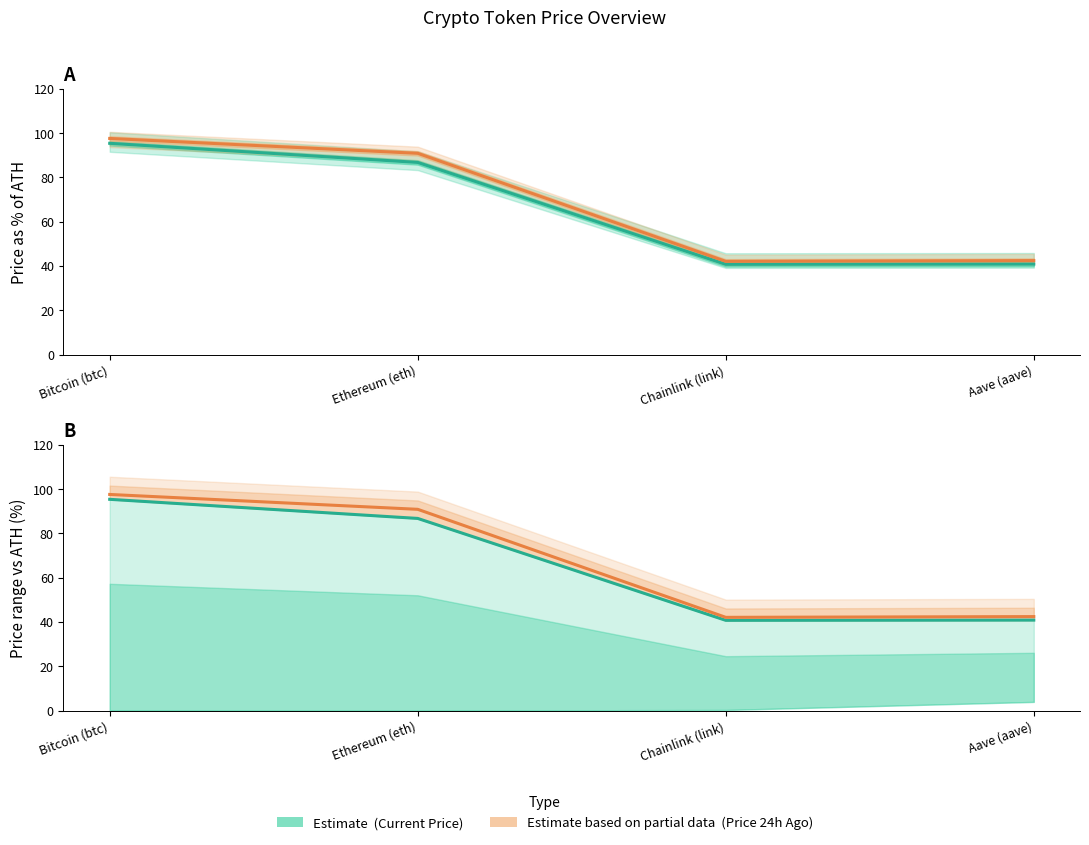

What position from the right is Aave (aave)?

1